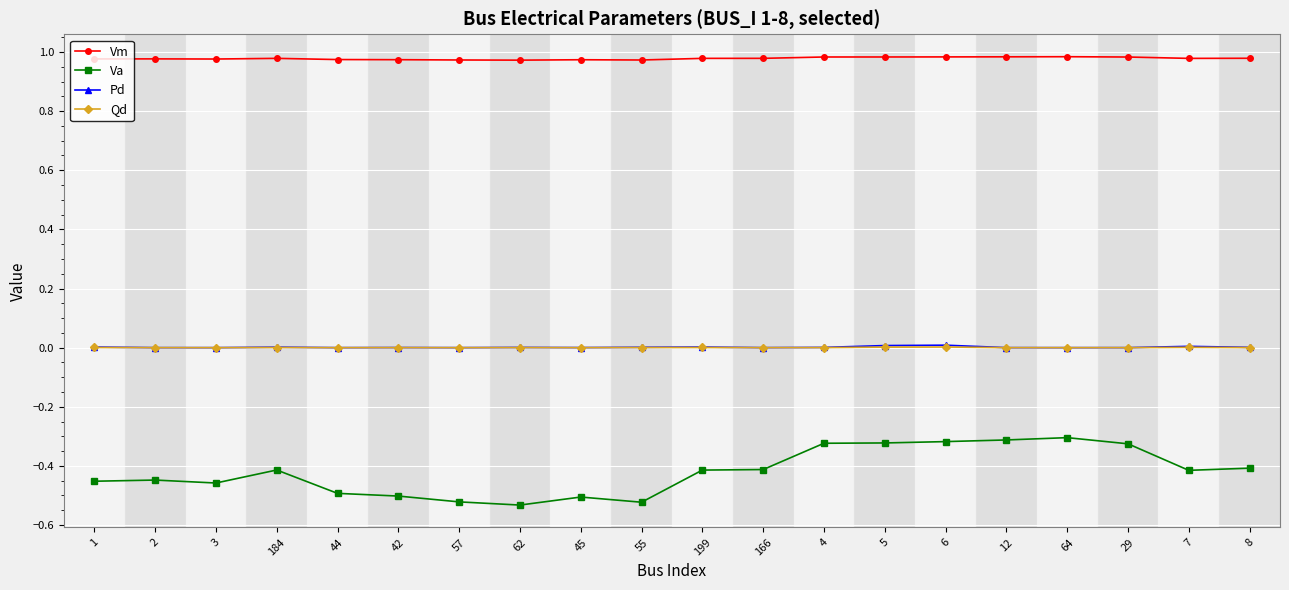

Which series has the largest range (max minus min)?

Va